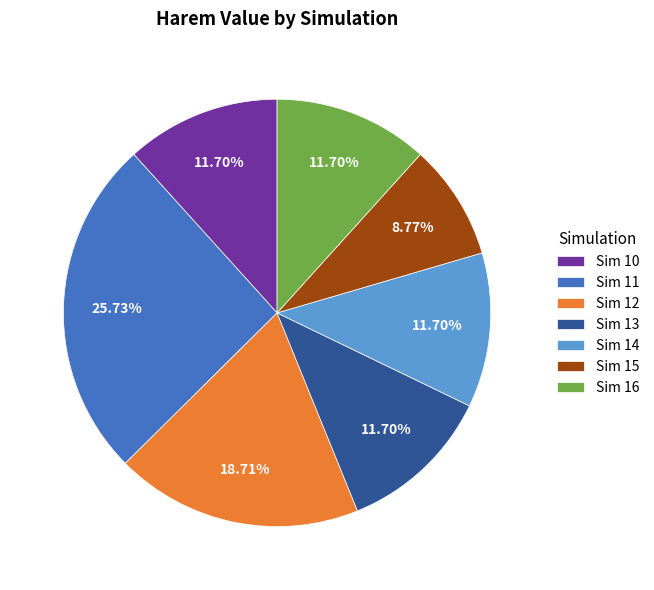

Do Sim 14 and Sim 16 together represent more than half of the pie?

No